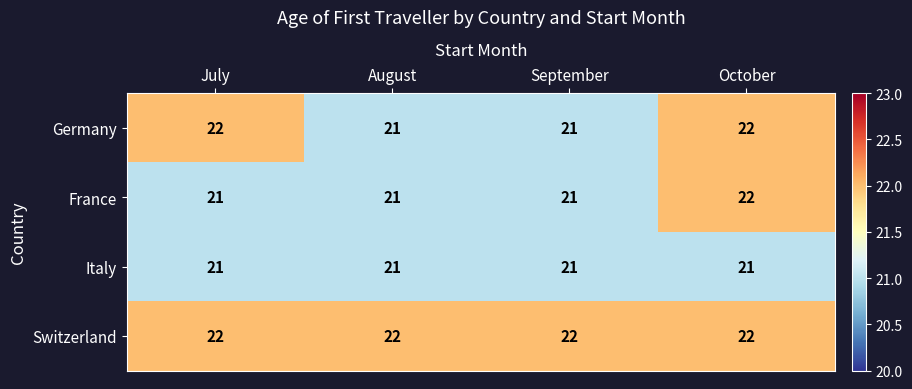

What is the sum of all France values?

85